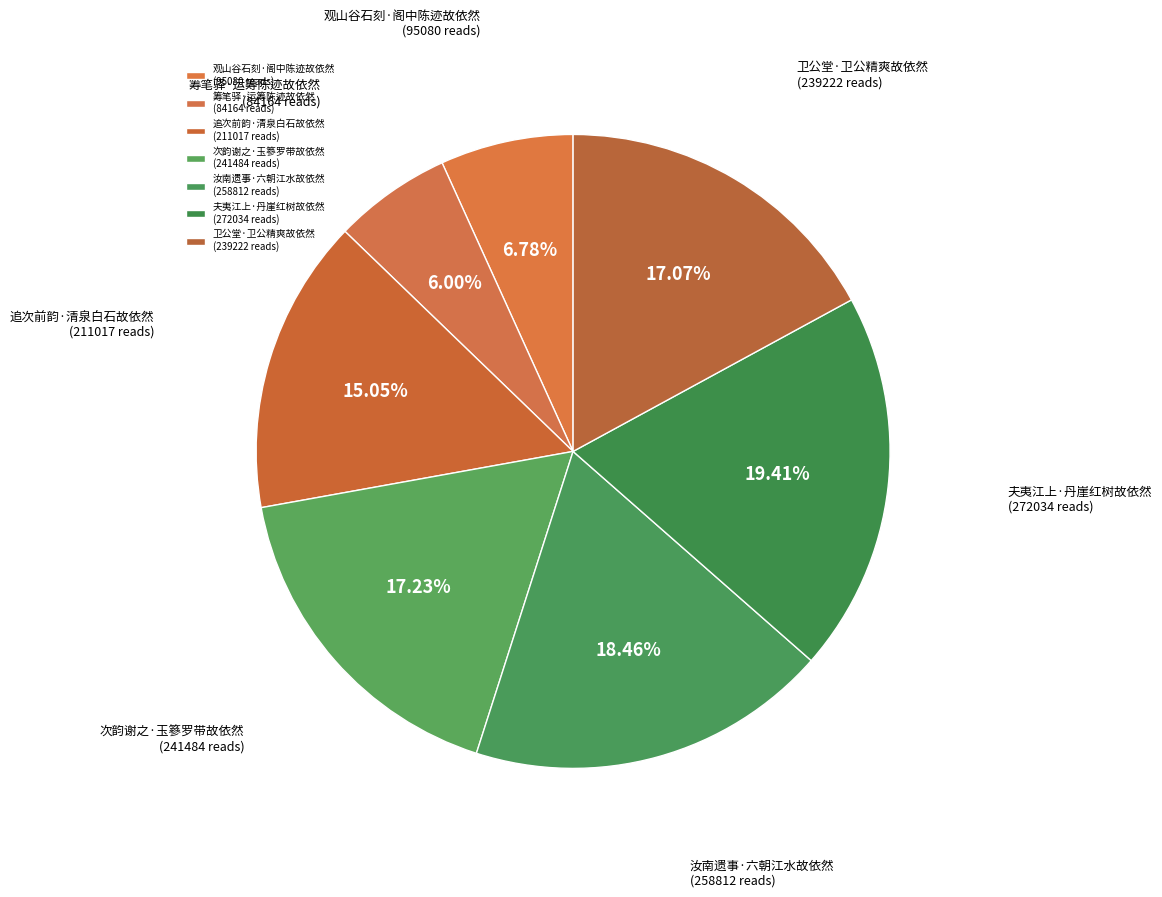

Count the number of slices in the pie.

7